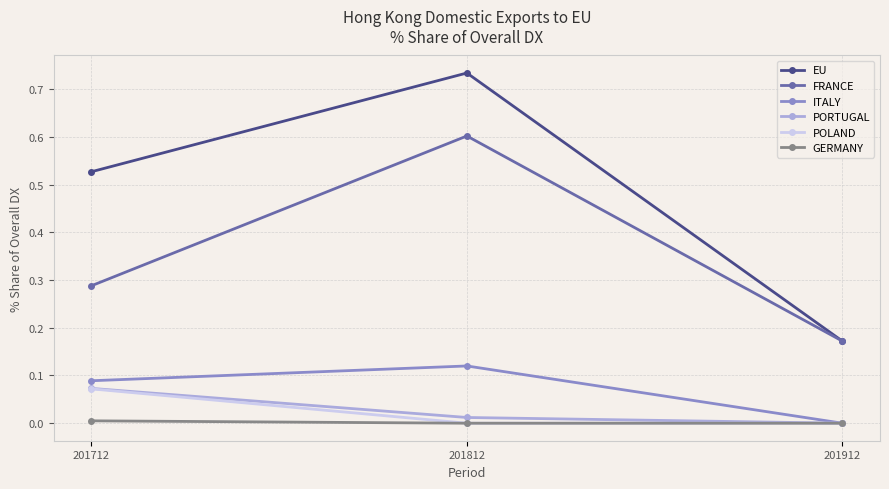

Is it true that FRANCE equals 0.2 at 201812?

False